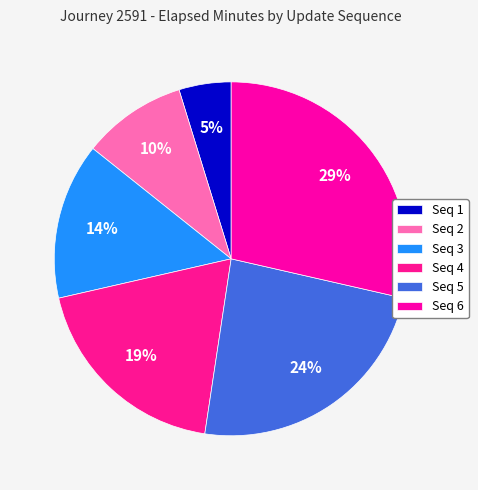

To the nearest percent, what is the difference between the largest and smallest slice percentages?

24%